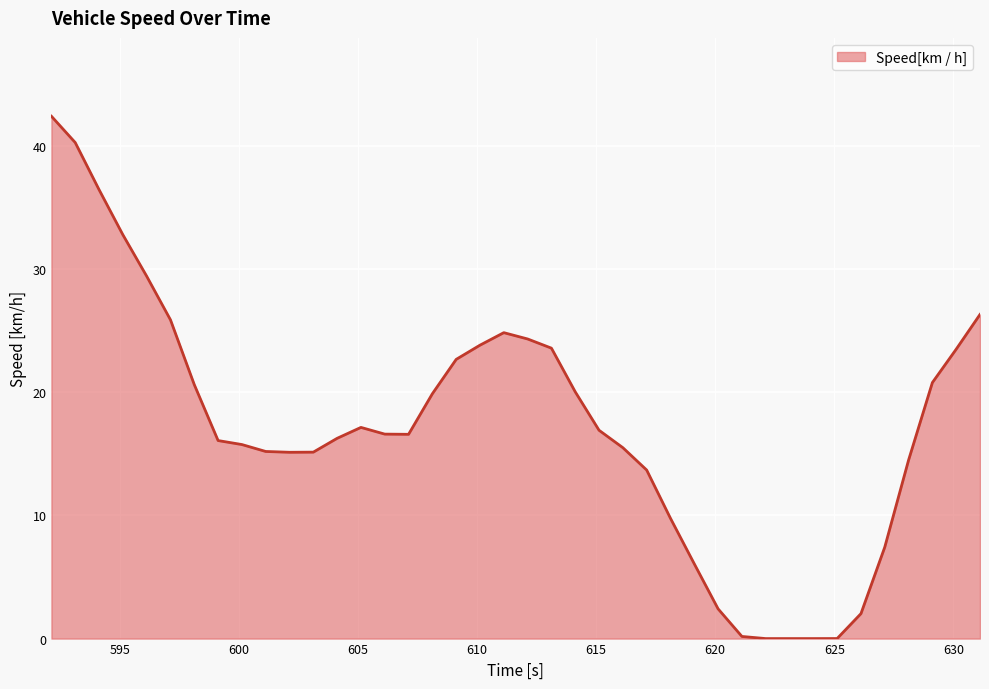

Does the chart have visible grid lines?

Yes